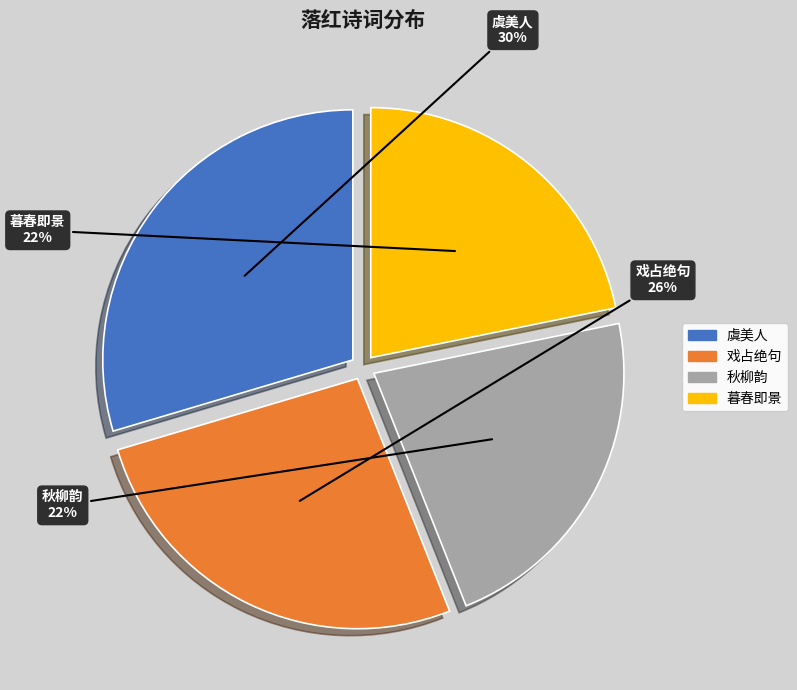

Does any single category account for the majority?

No